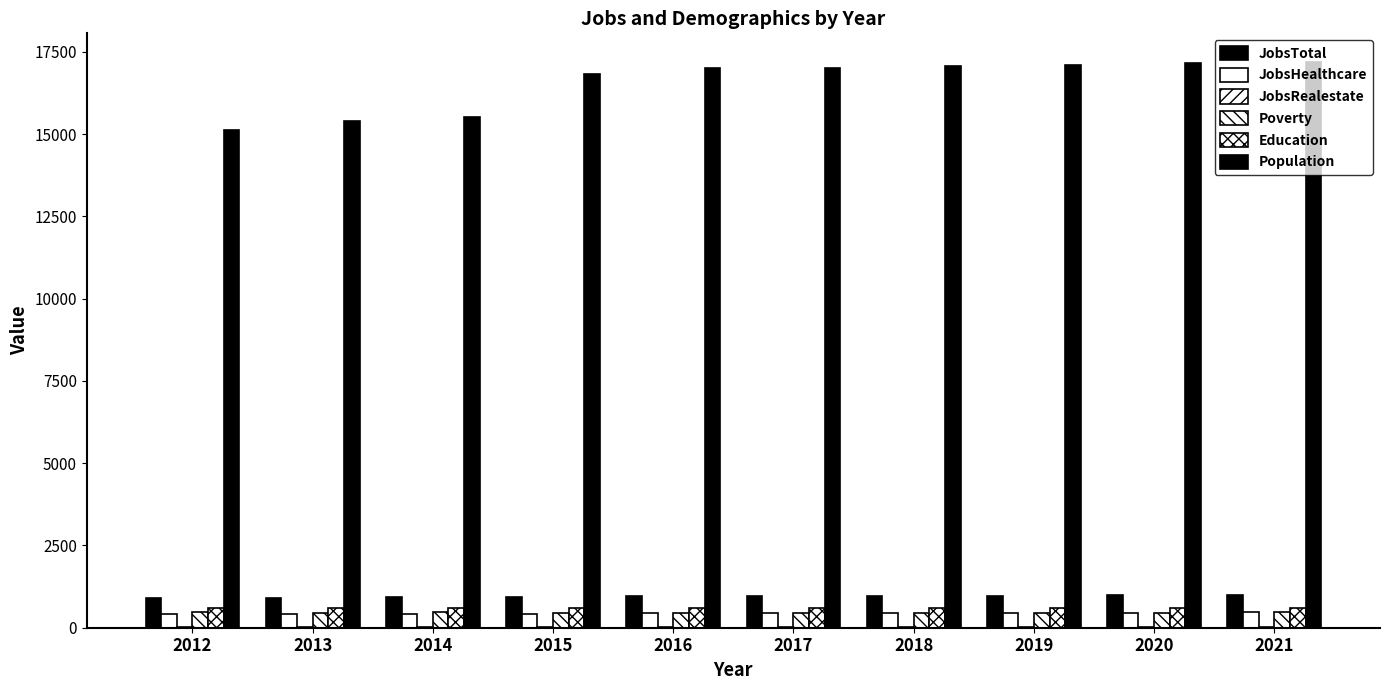

What is the average value of the JobsTotal series?

948